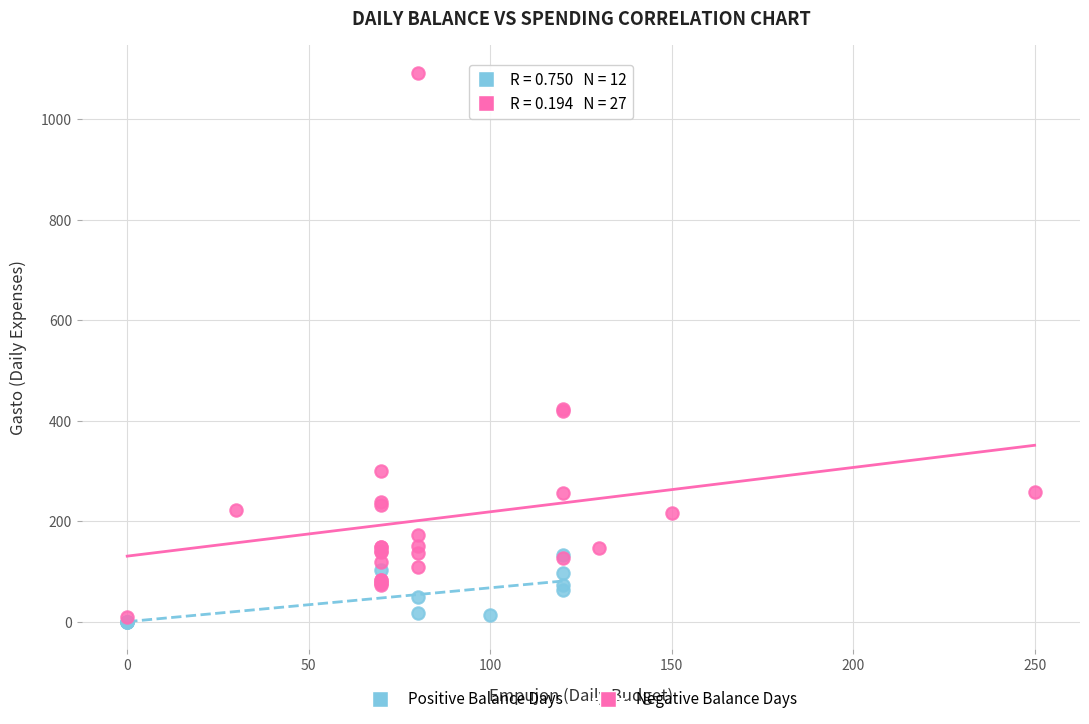

What are all the series names shown in the legend?

Positive Balance Days, Negative Balance Days